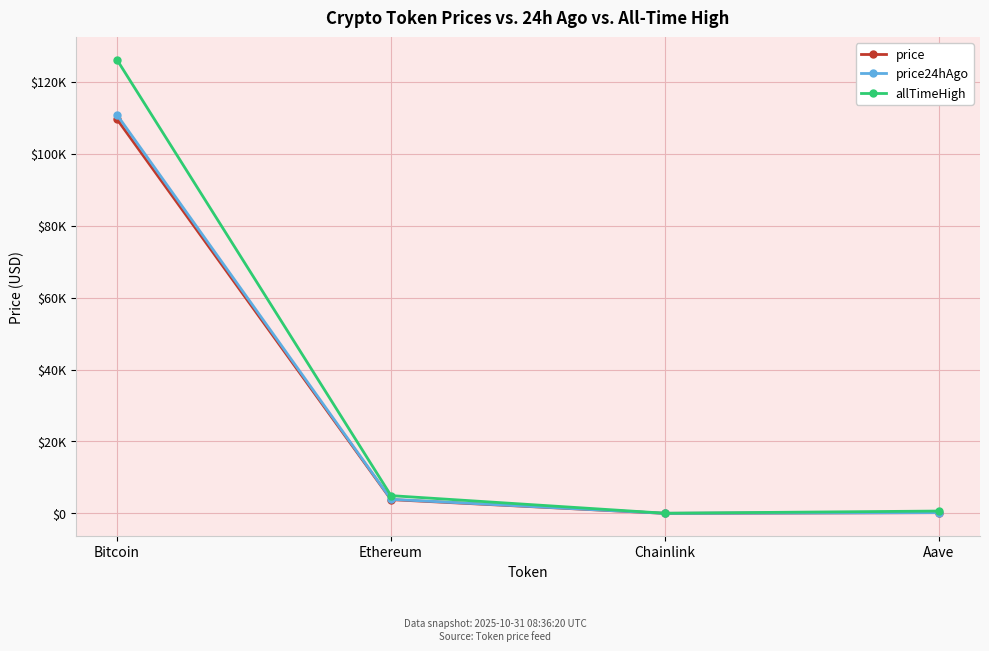

What are all the series names shown in the legend?

price, price24hAgo, allTimeHigh